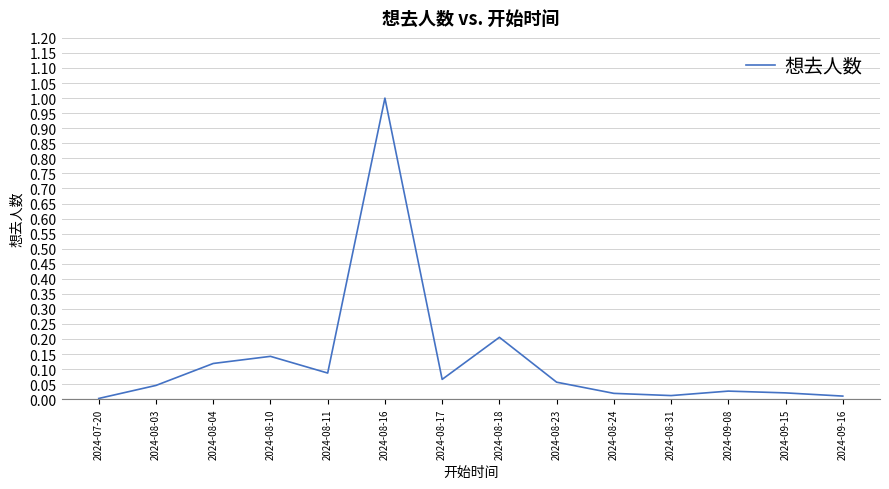

What is the difference between the maximum and minimum values?

1.0